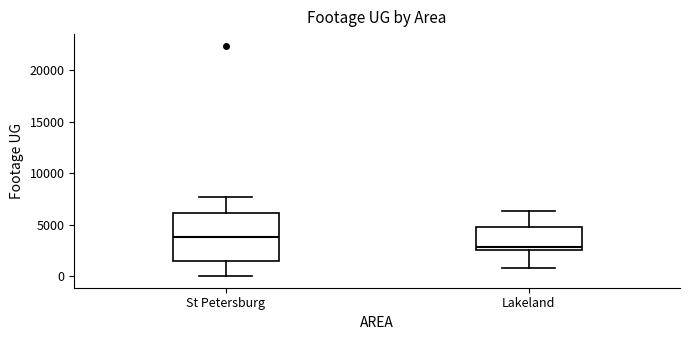

Which box is the tallest, from its lower edge to its upper edge?

St Petersburg